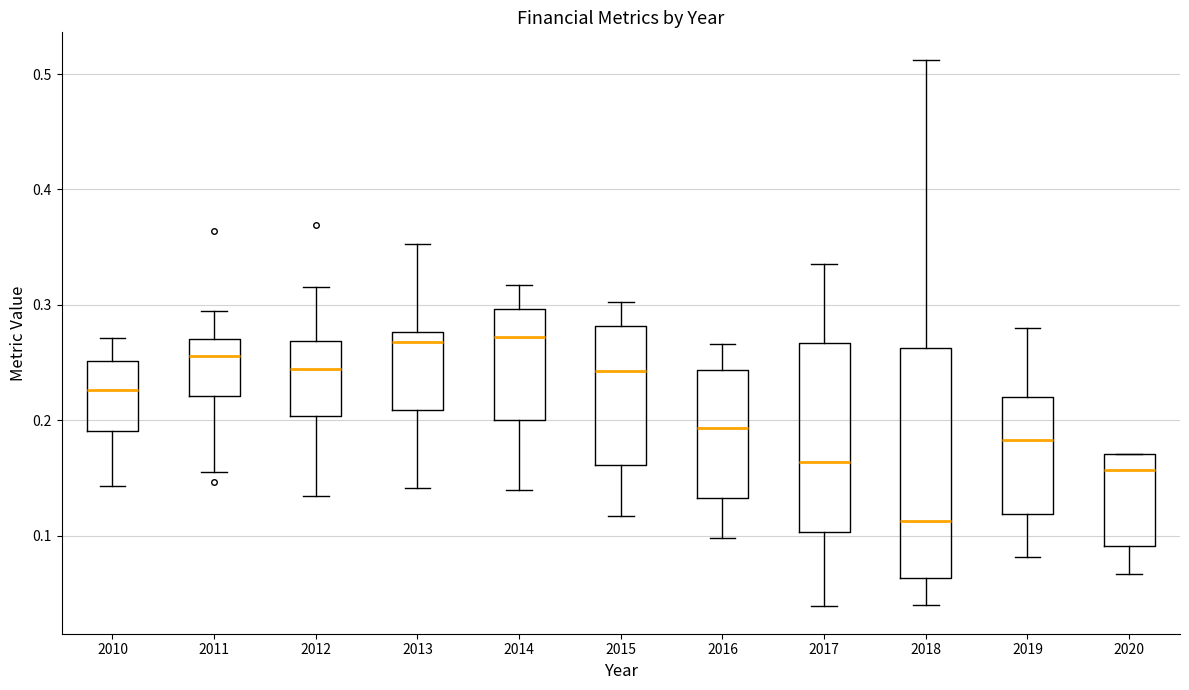

Which box has the lowest median line?

2018